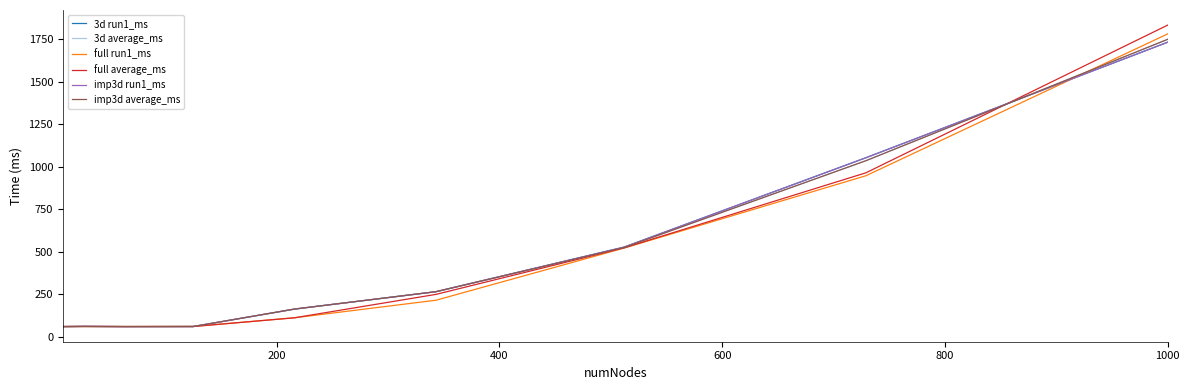

Does the chart have visible grid lines?

No